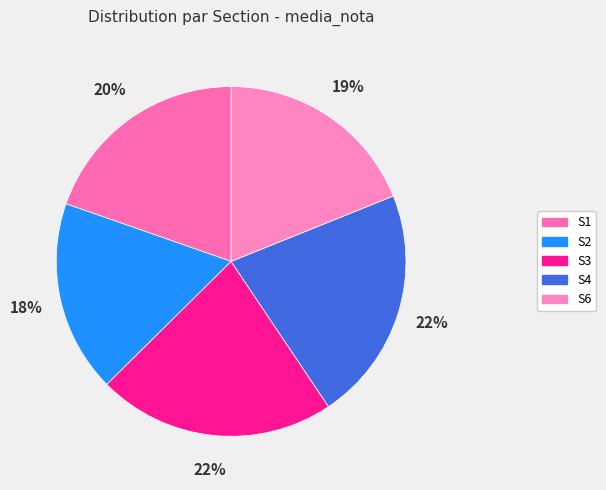

To the nearest percent, what portion does S6 represent?

19%